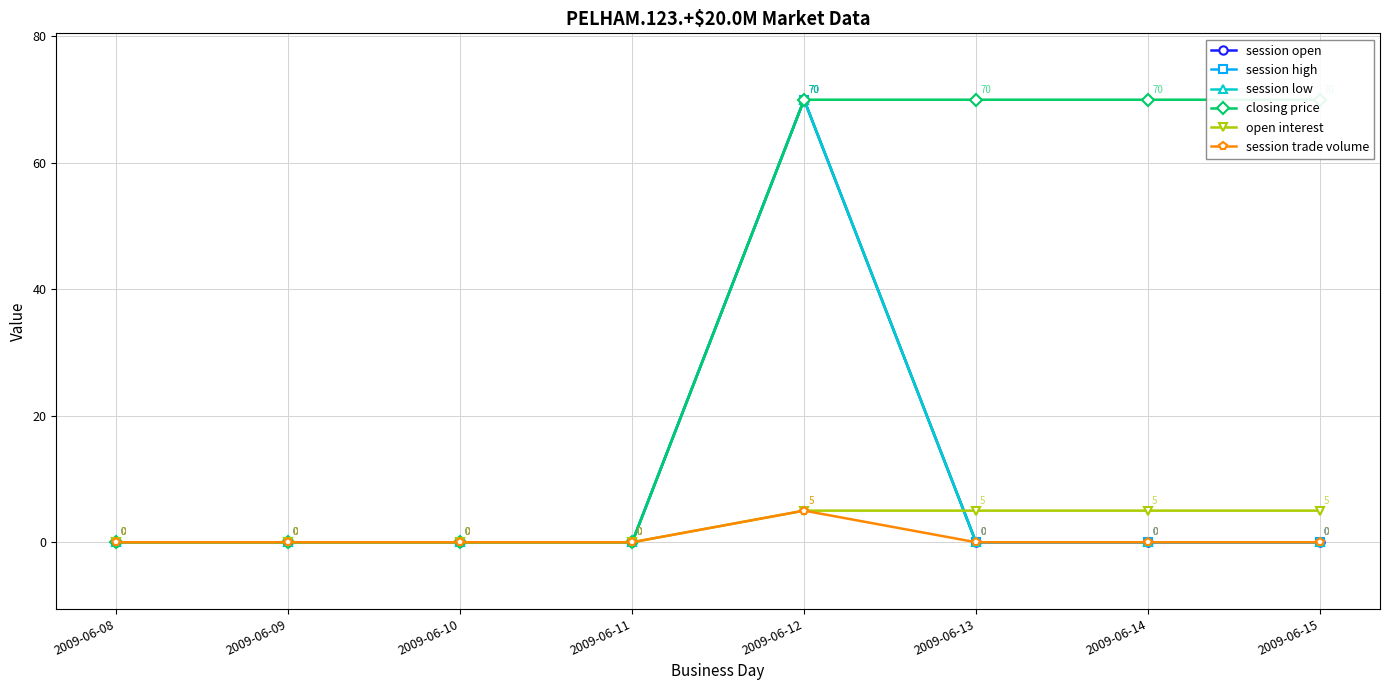

The value of closing price at 2009-06-08 is 0. True or false?

True